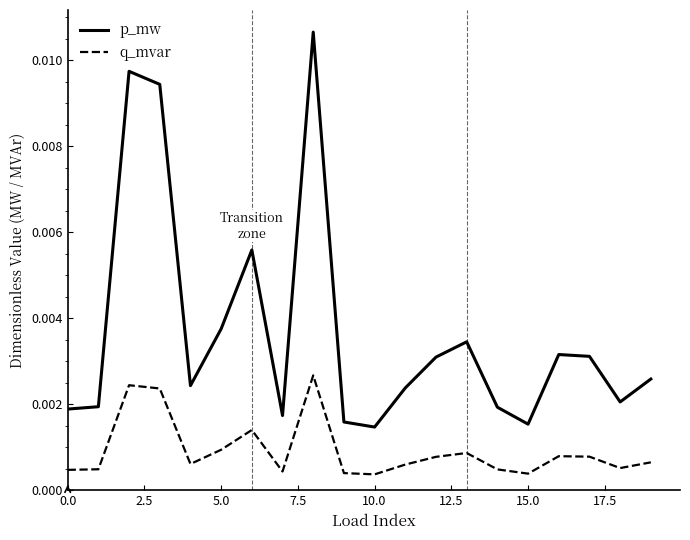

Rank the series by their maximum value, from lowest to highest.

q_mvar, p_mw